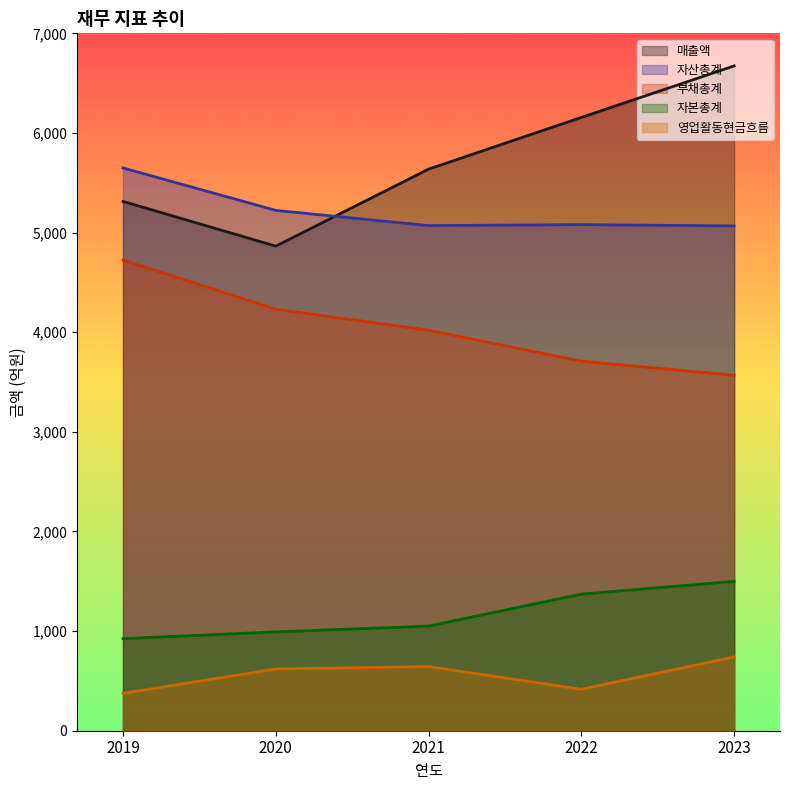

Rank the series by their maximum value, from lowest to highest.

영업활동현금흐름, 자본총계, 부채총계, 자산총계, 매출액